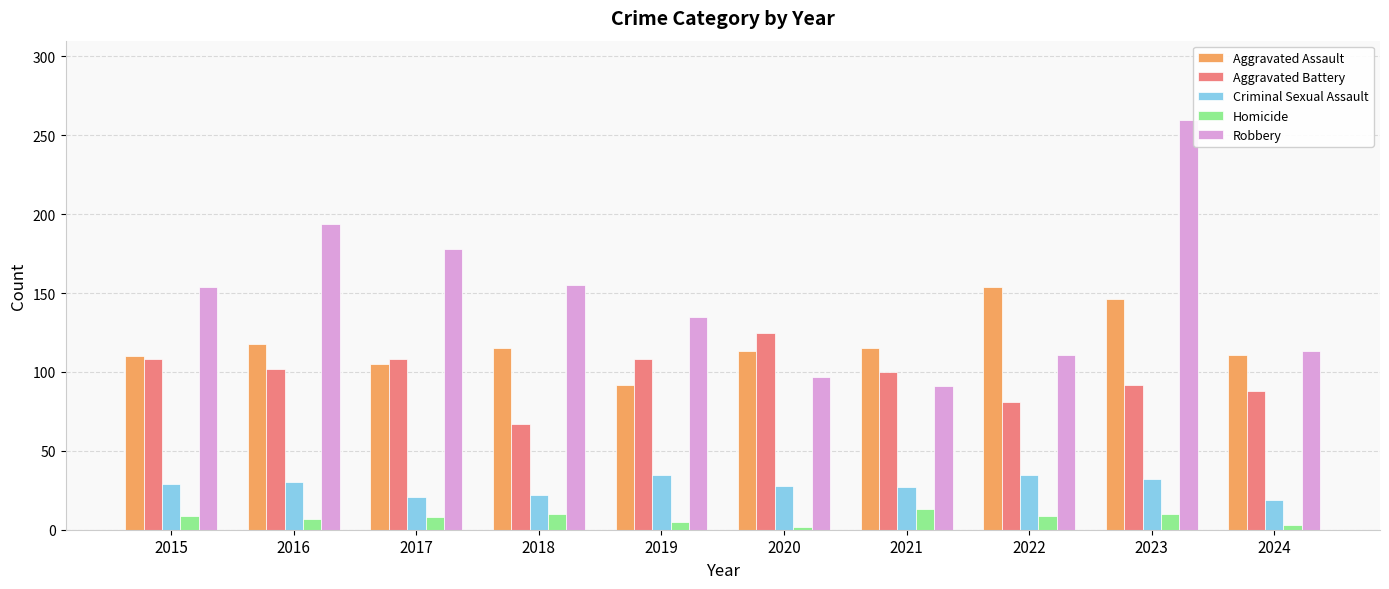

What are all the series names shown in the legend?

Aggravated Assault, Aggravated Battery, Criminal Sexual Assault, Homicide, Robbery